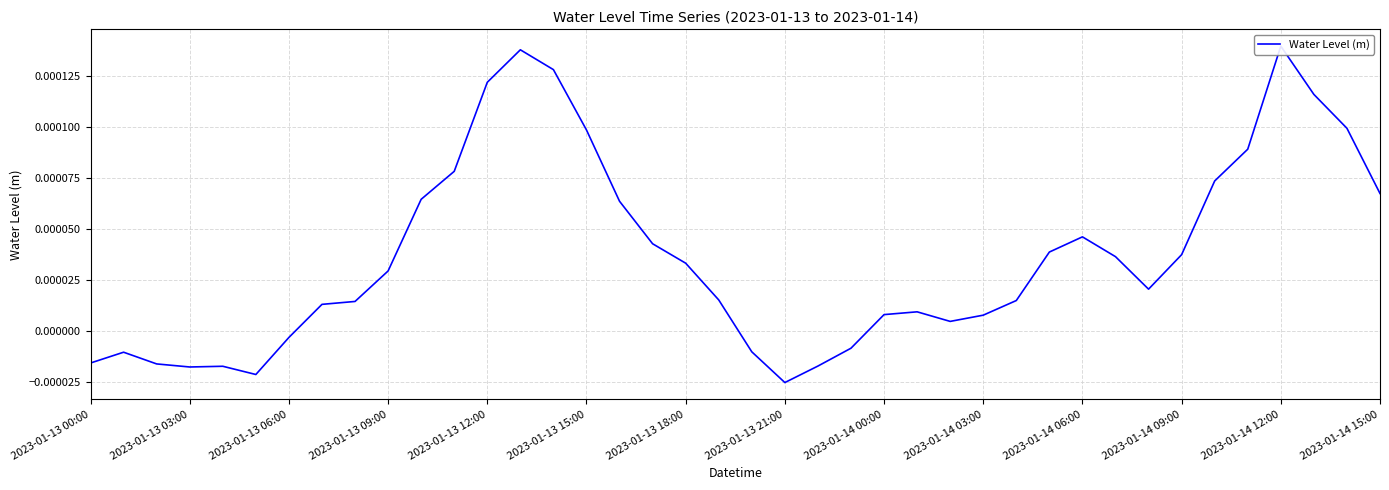

The chart shows a value of 0.0 at 2023-01-14 09:00. True or false?

True